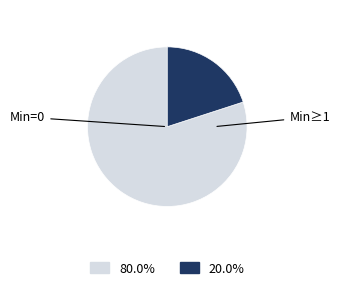

How many segments does this pie chart have?

2